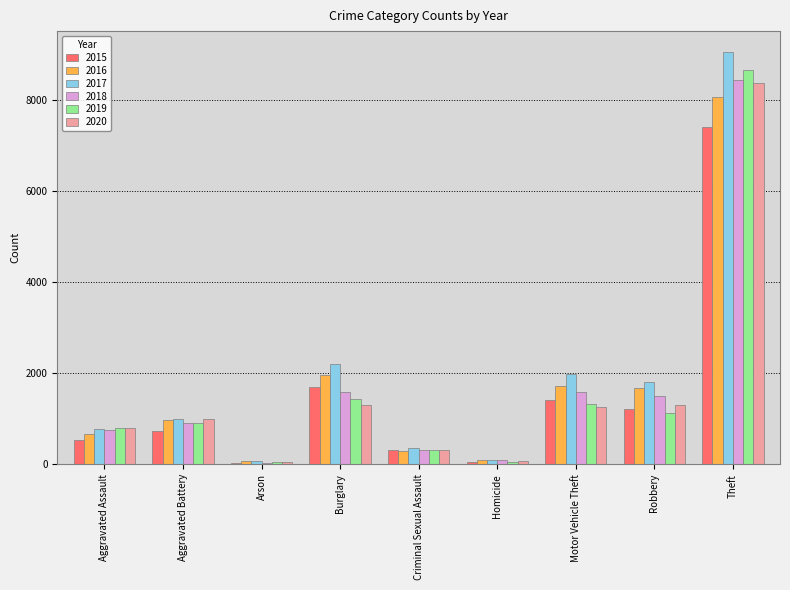

What is the greatest value displayed?

9058